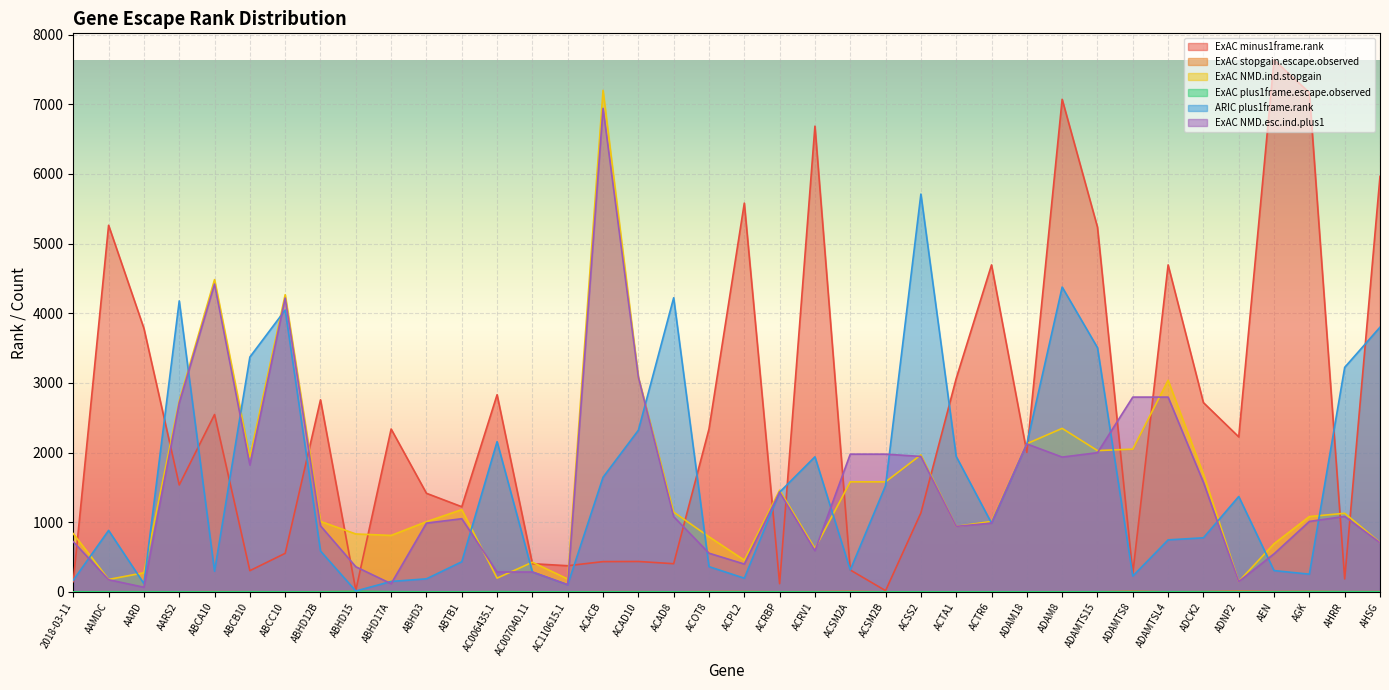

True or false: ExAC NMD.esc.ind.plus1 has more than 1 interior local peaks.

True